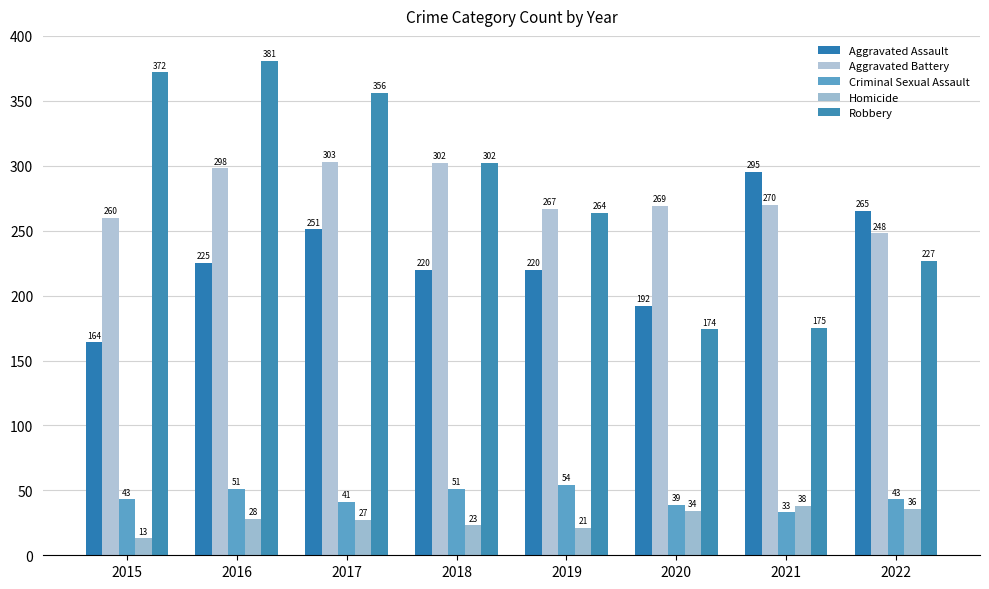

Which series has the widest spread of values?

Robbery